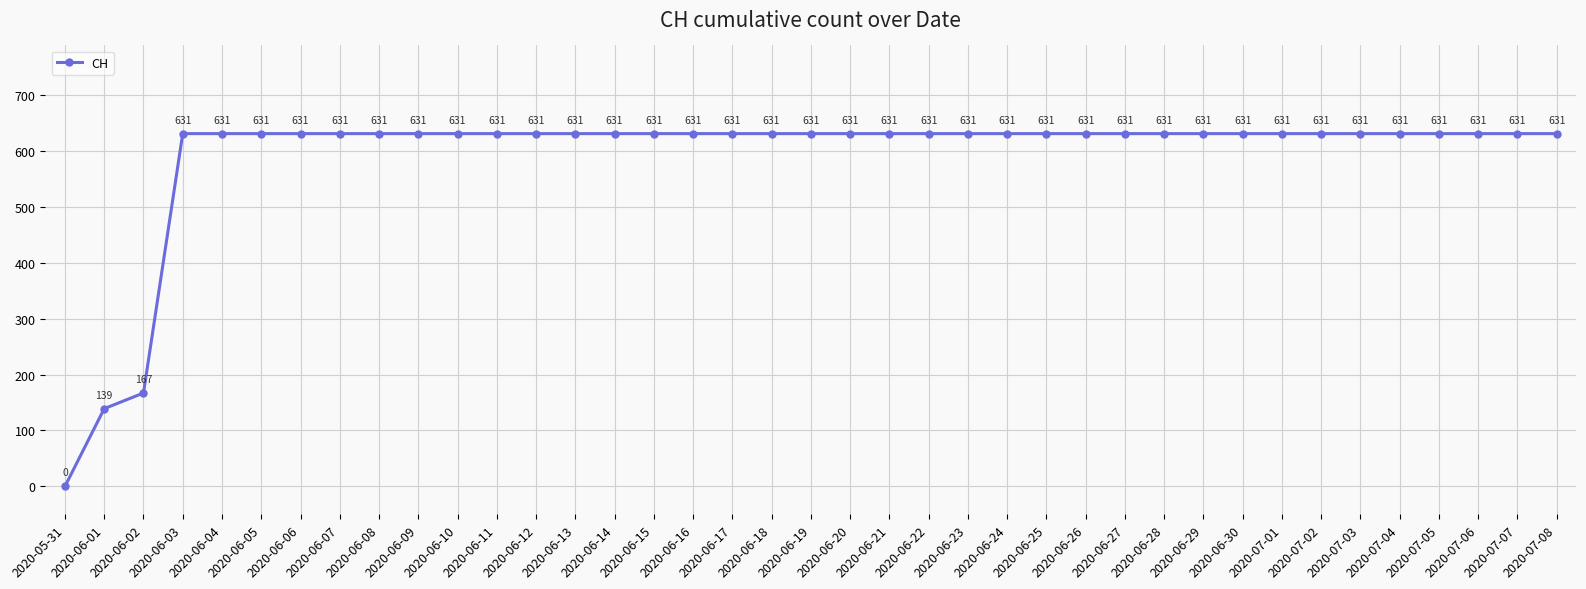

What is the difference between the maximum and second lowest values?

492